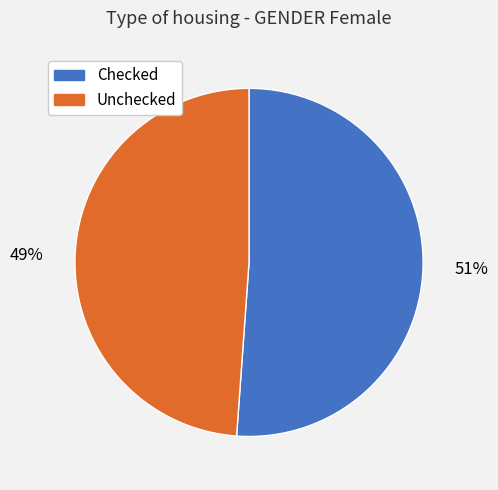

How many segments does this pie chart have?

2